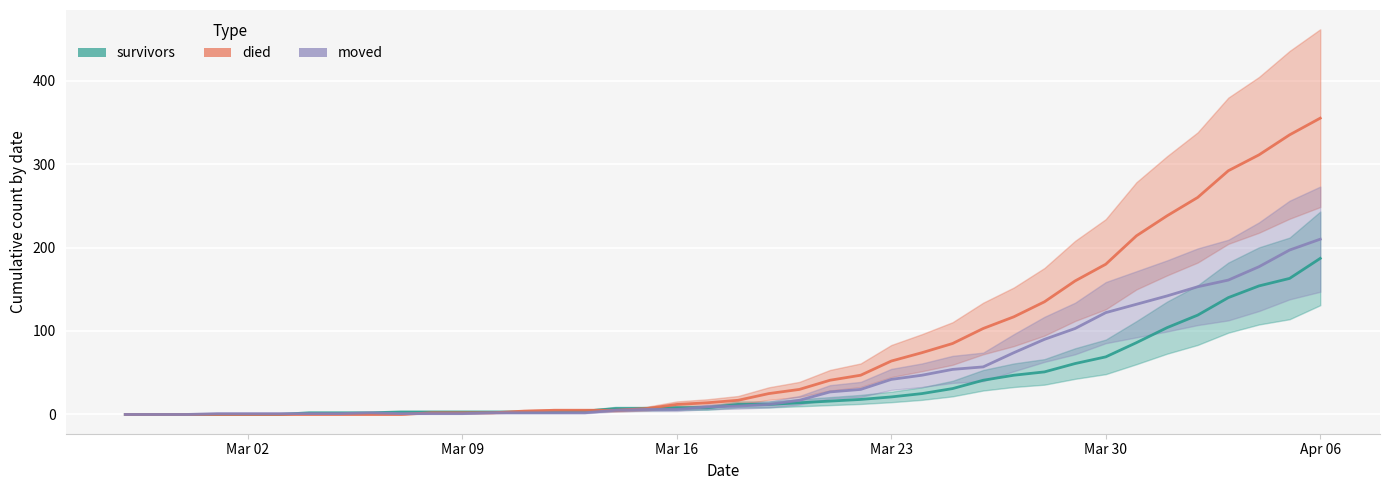

Which series ends up on top after the final intersection of survivors and died?

survivors